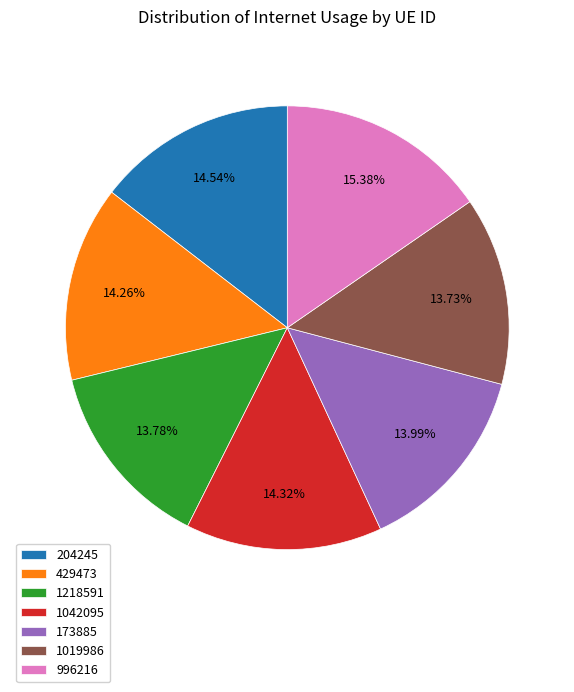

What is the largest slice in the pie chart?

996216